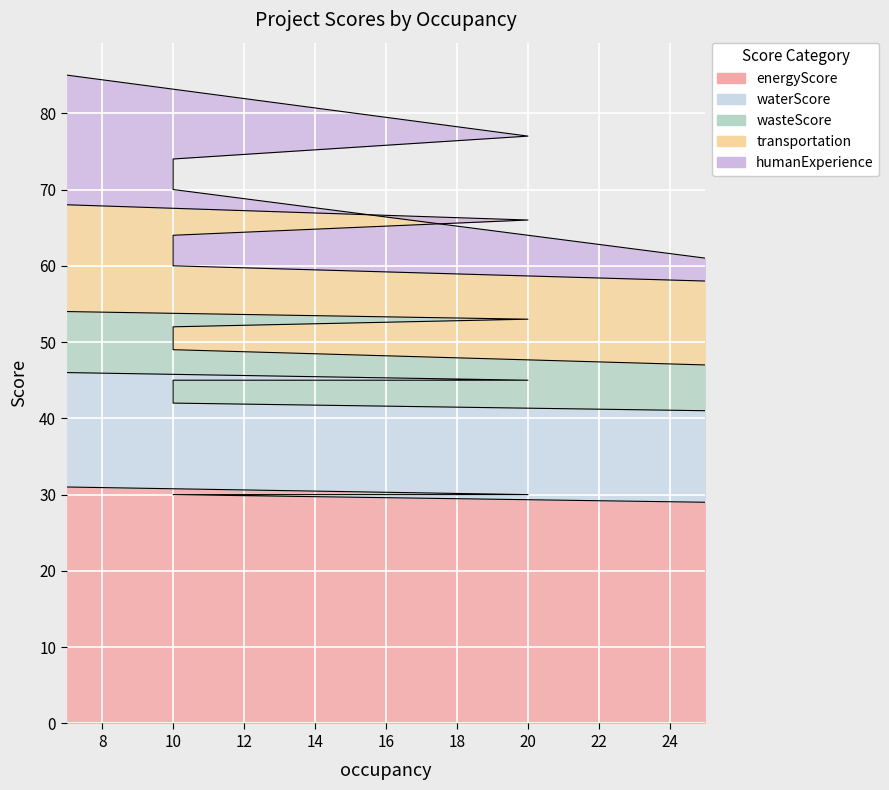

The value of humanExperience at P-2 is 18. True or false?

False